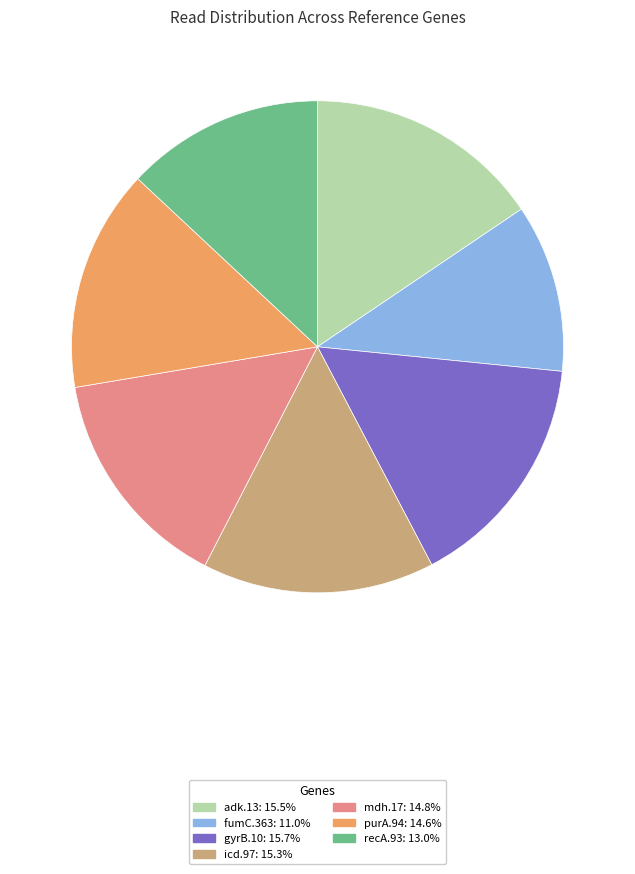

Combined, do icd.97: 15.3% and fumC.363: 11.0% account for over 50%?

No